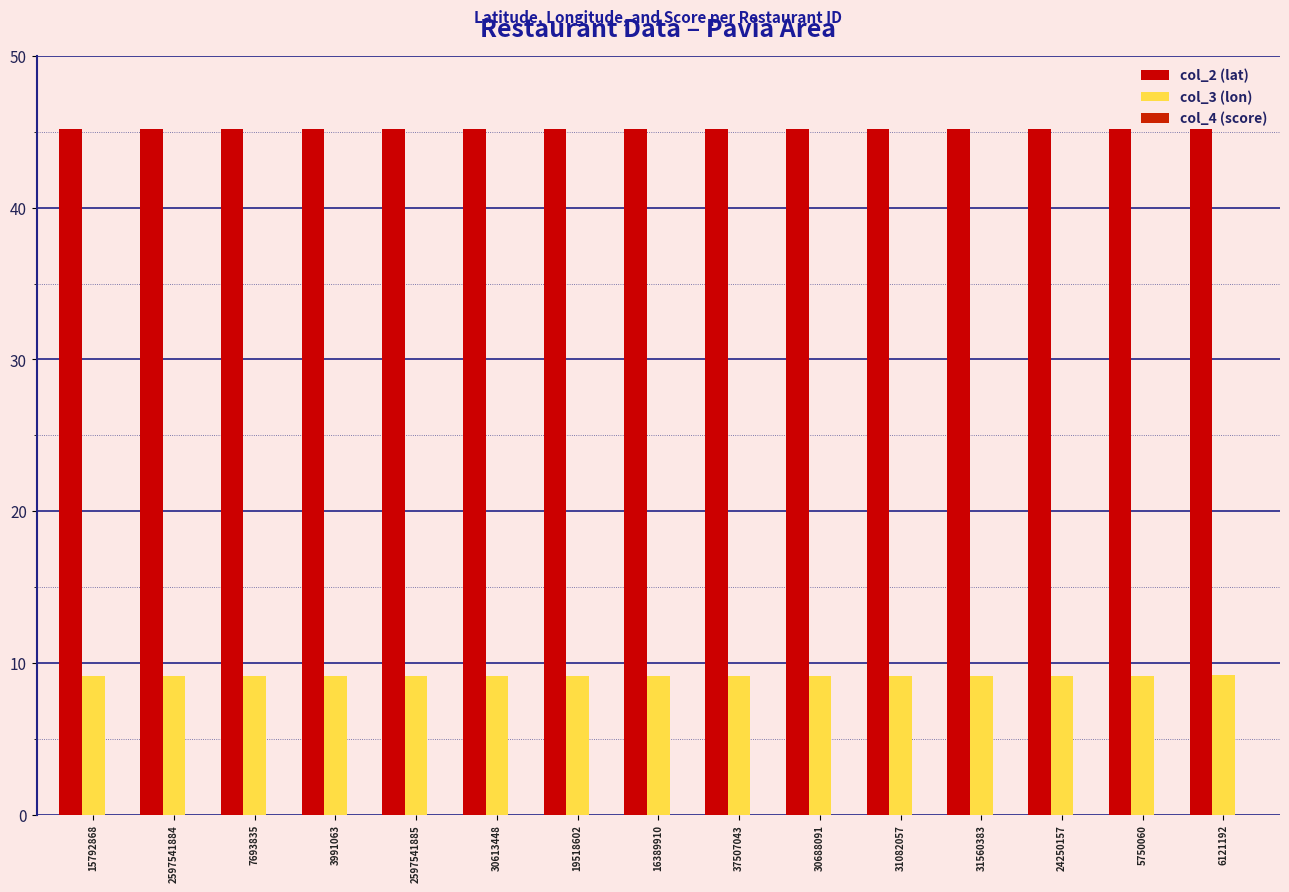

What is the total value across all series at 2597541885?

54.3